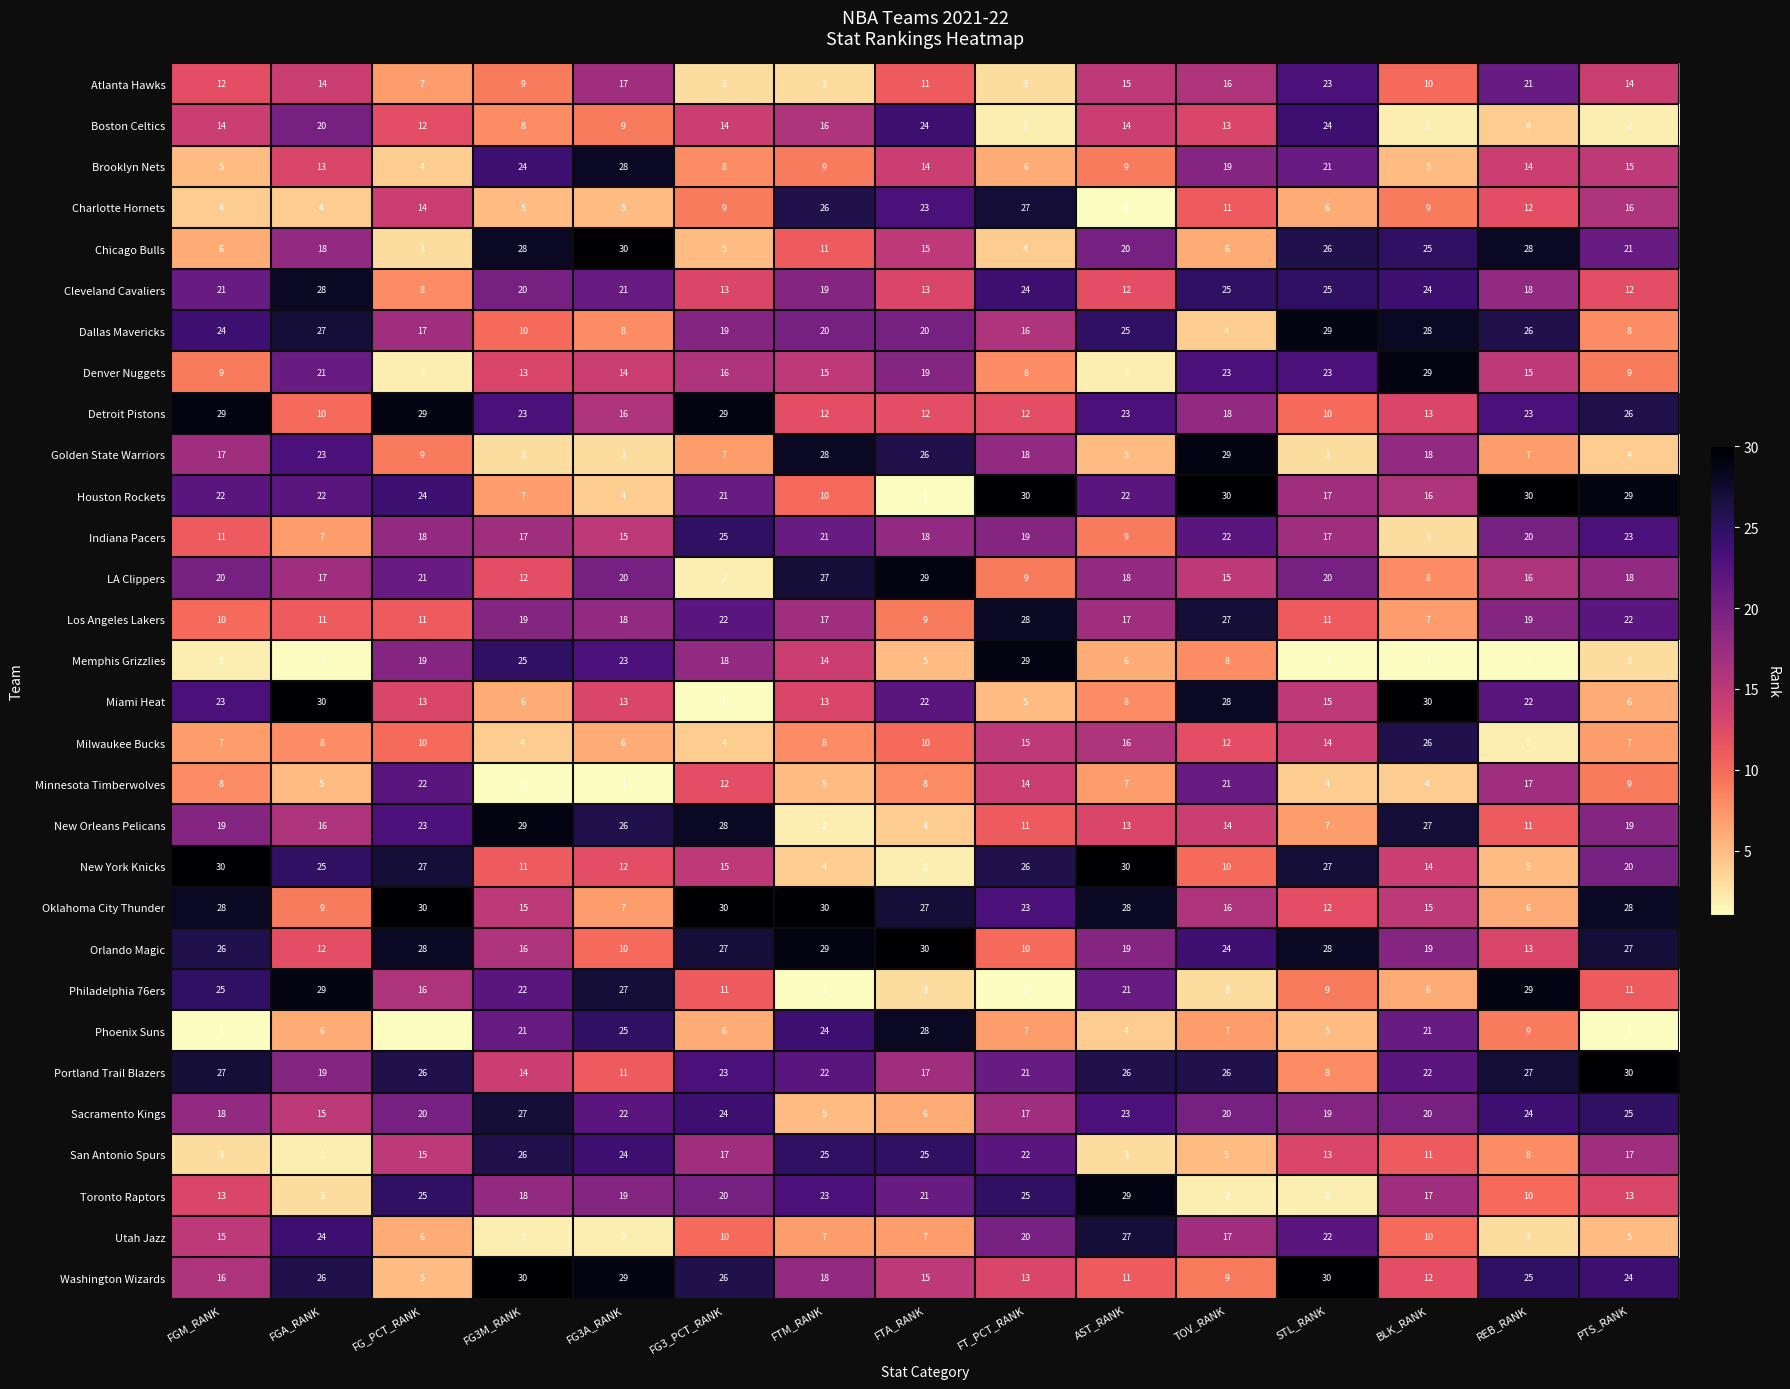

True or false: Orlando Magic has a value of 34 at TOV_RANK.

False